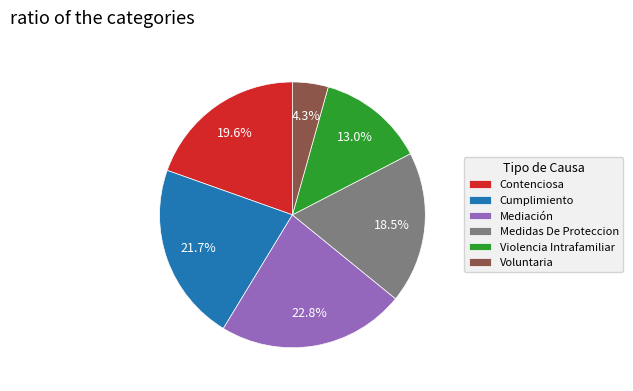

Is there any slice that represents more than half of the pie?

No